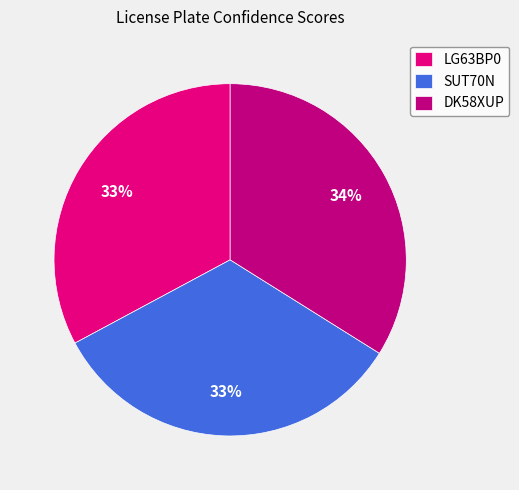

How many slices are in this pie chart?

3